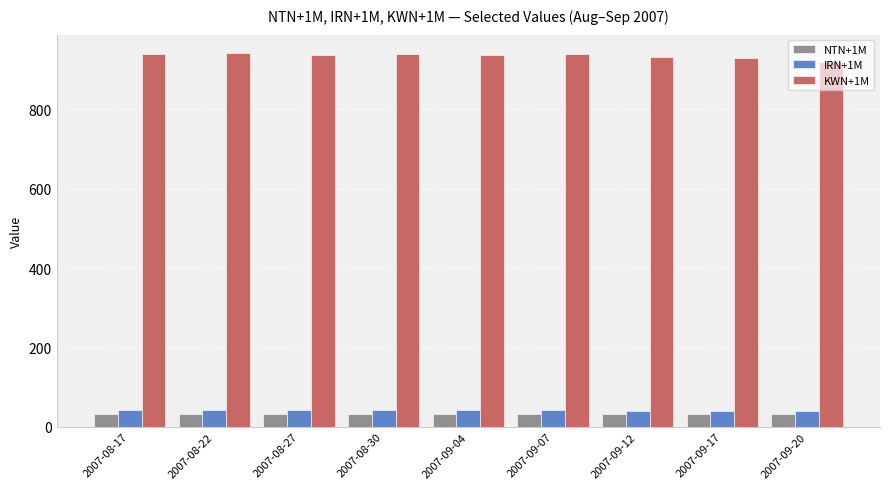

How many groups of bars are there?

9